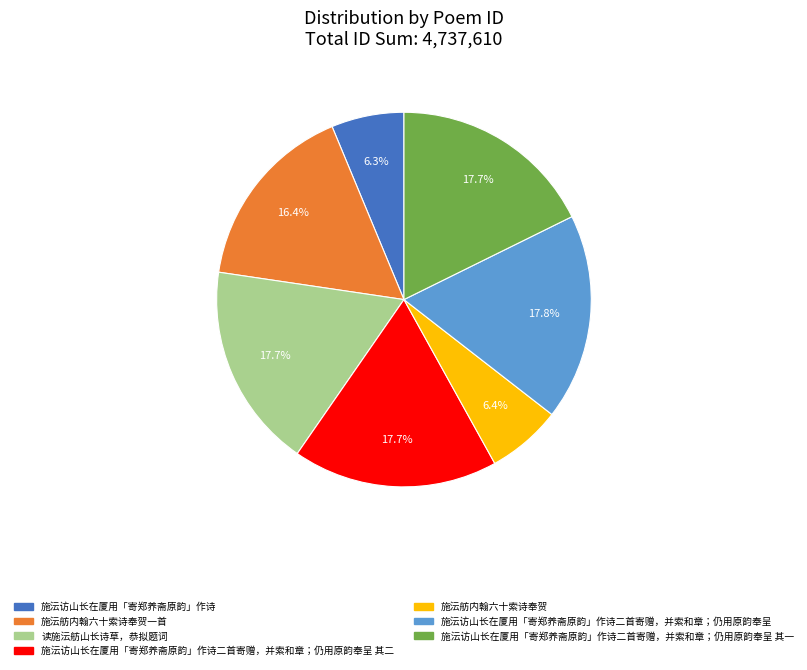

Is there a majority slice in this chart?

No